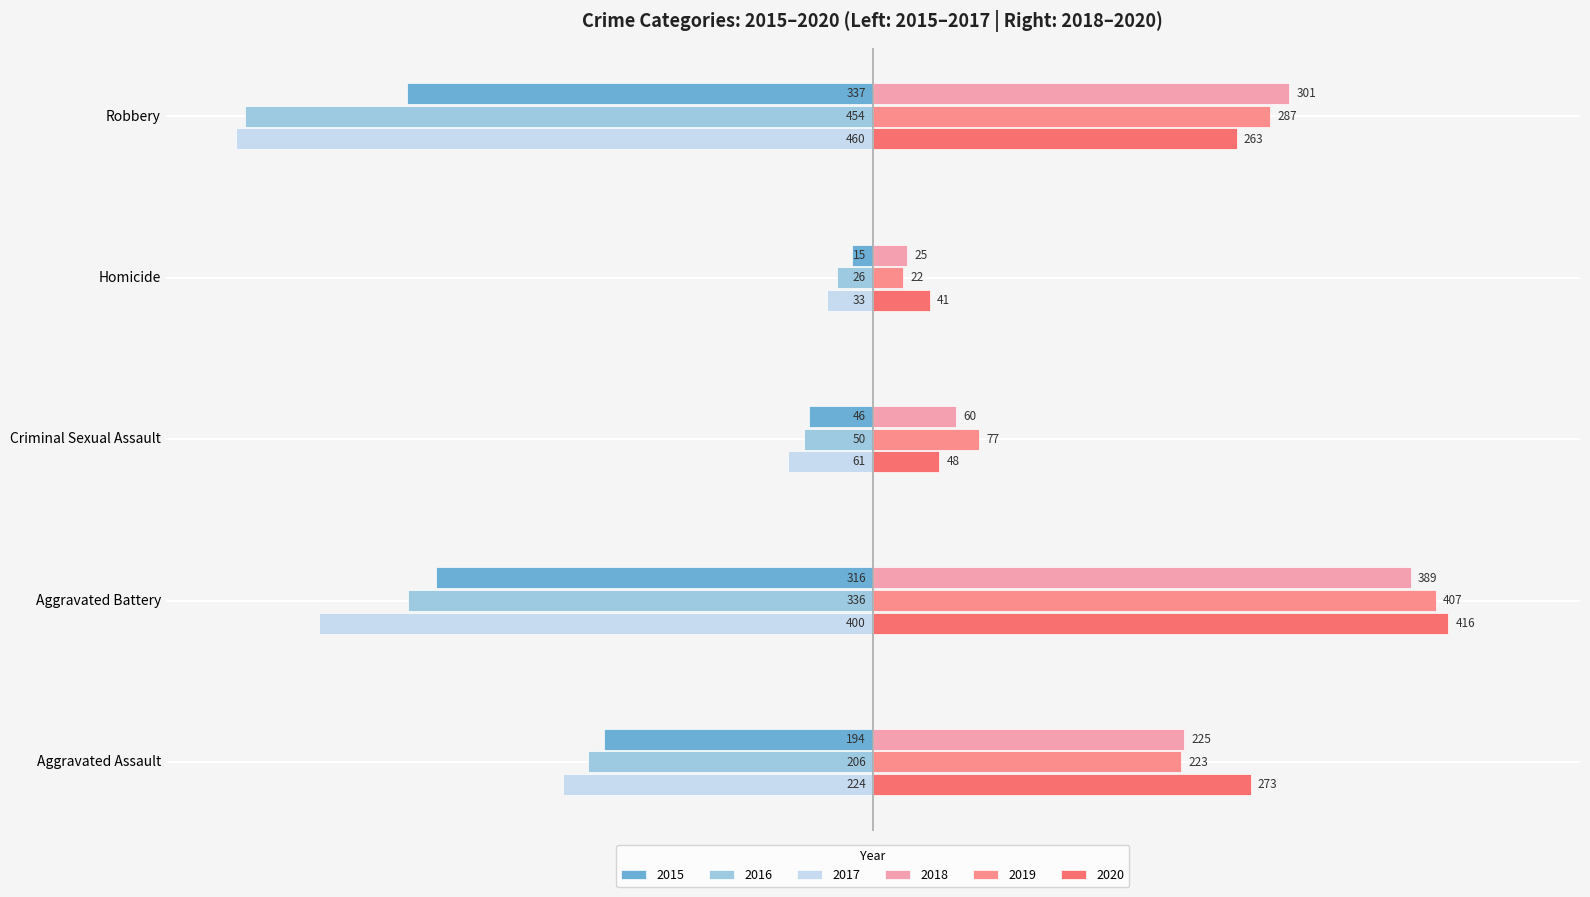

What are all the series names shown in the legend?

2015, 2016, 2017, 2018, 2019, 2020